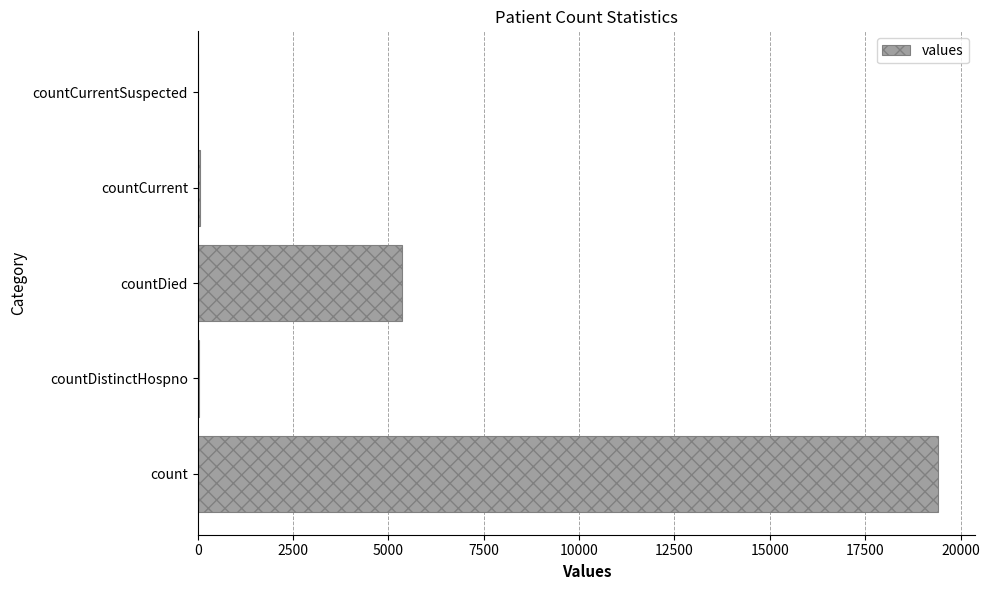

True or false: the data shows 11978 at count.

False